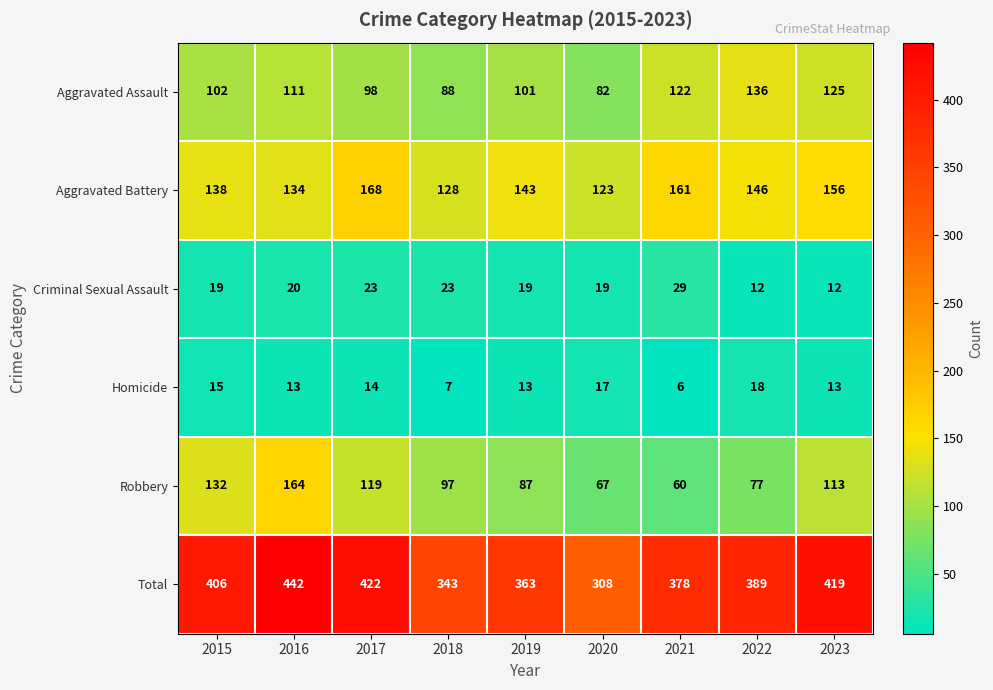

The value of Aggravated Assault at 2023 is 125. True or false?

True